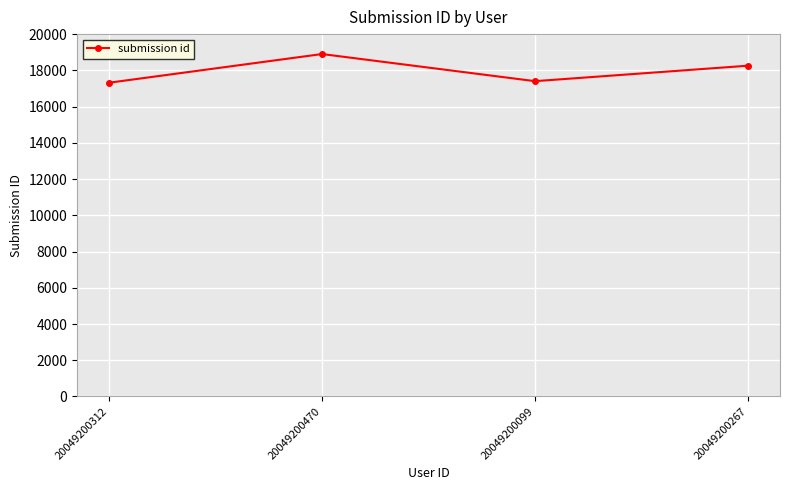

Where does the data first go above 18257?

20049200470